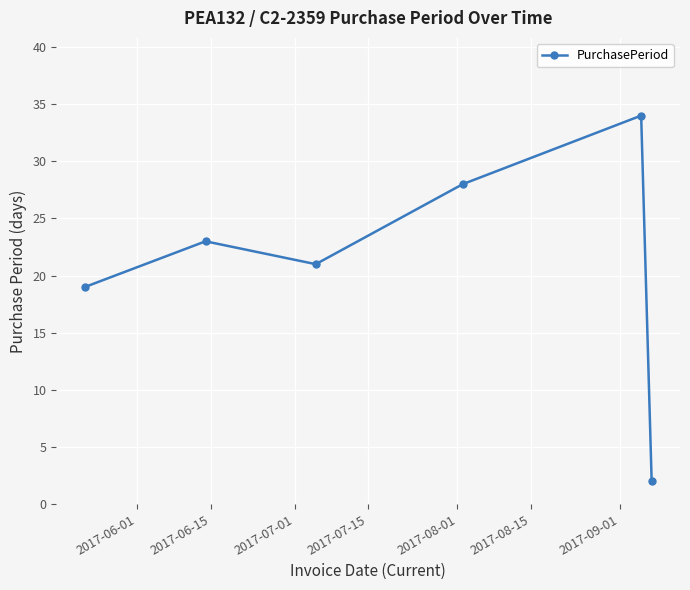

What is the value of the 1st point from the left?

19